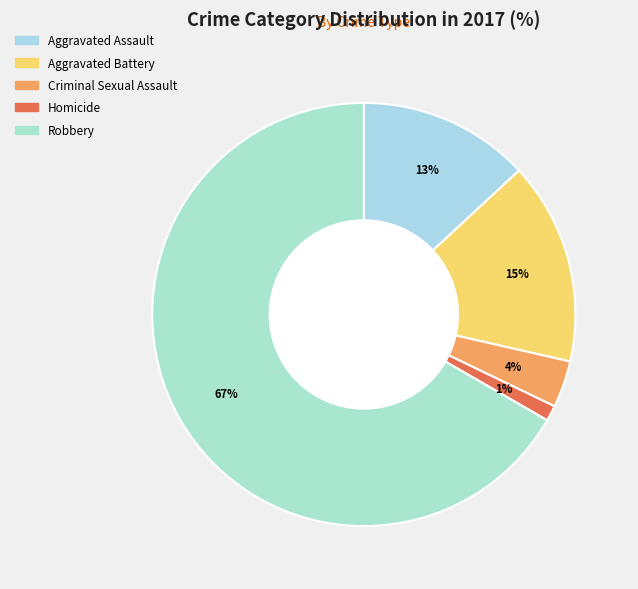

Approximately how many times larger is the value at Homicide compared to Aggravated Battery?

0.1